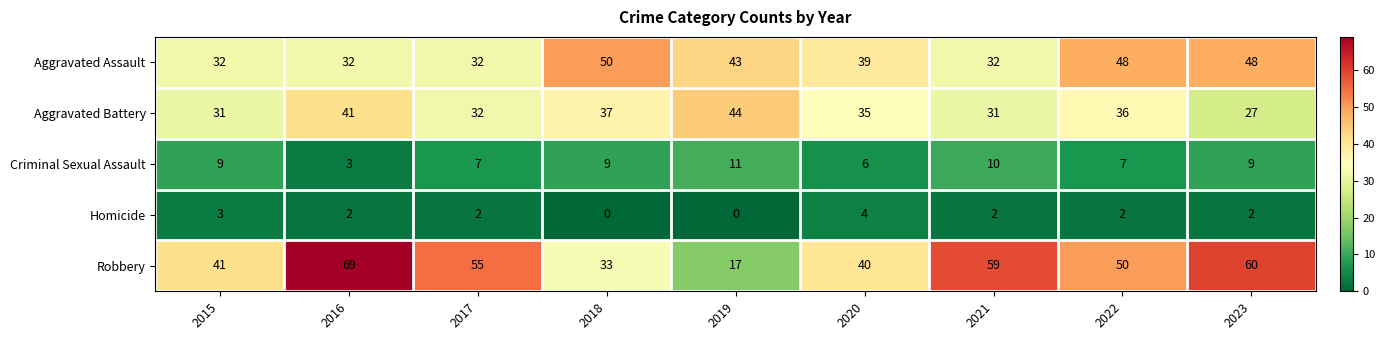

What is the difference between the Aggravated Assault values at 2020 and 2021?

7